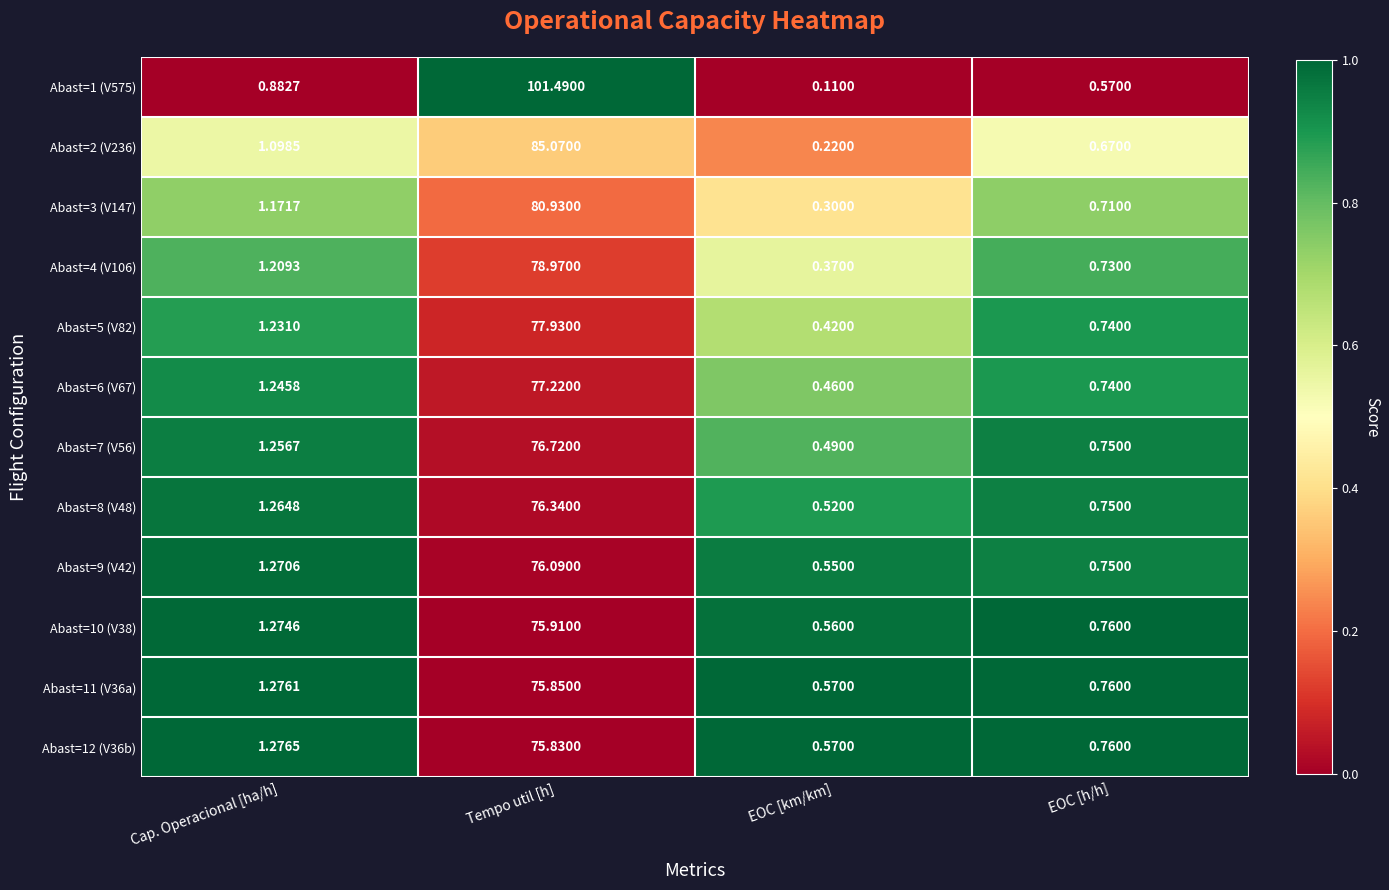

At which label does Abast=6 (V67) reach its minimum?

EOC [km/km]